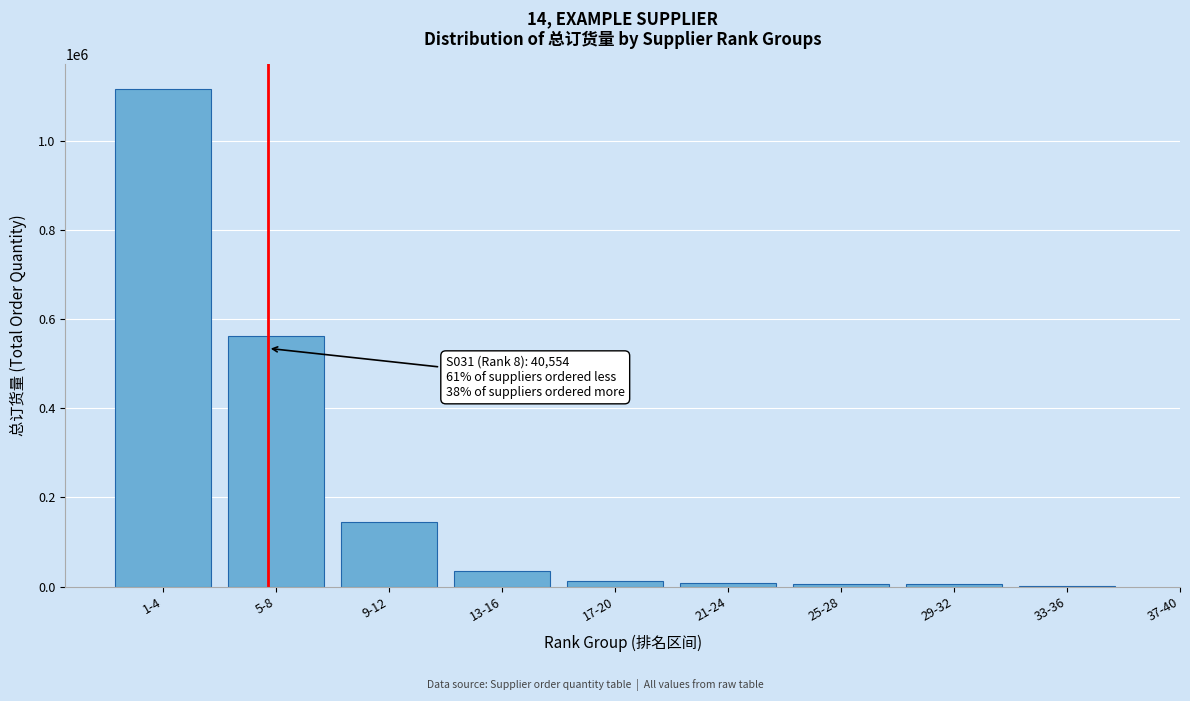

Is it true that the value at 1-4 is 1116574?

True